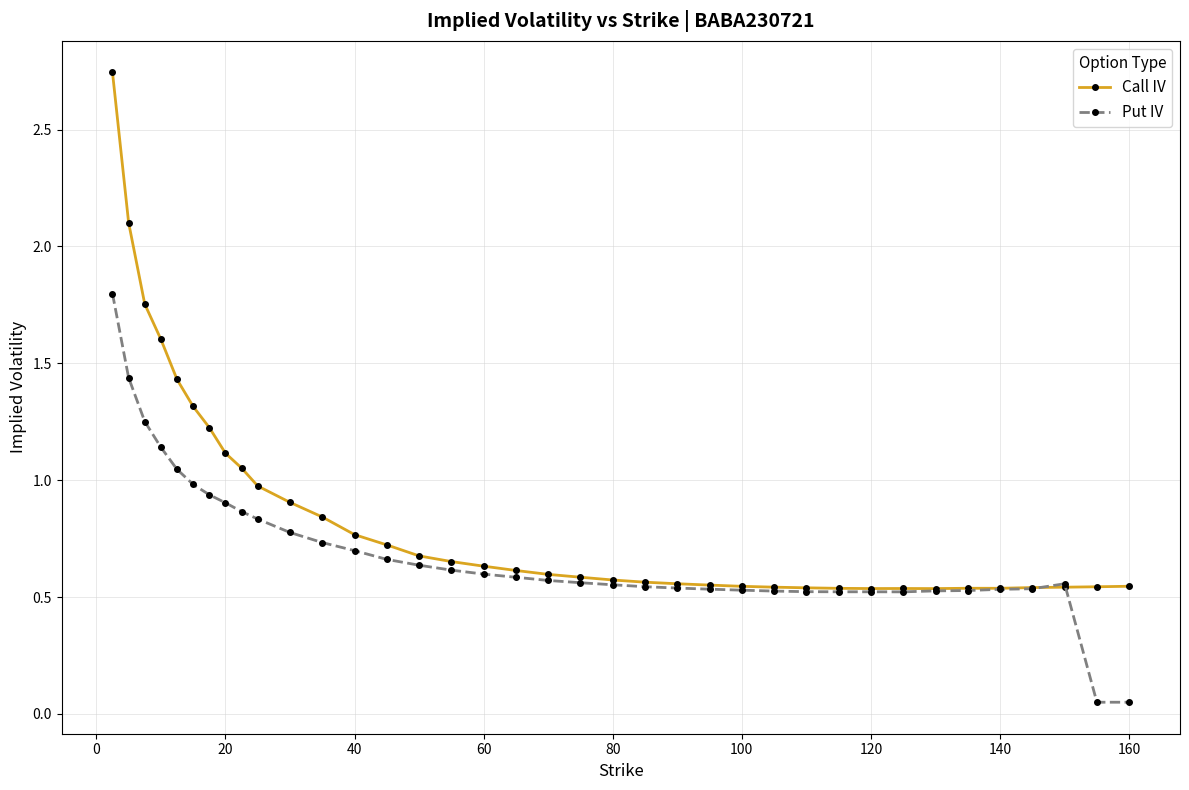

List the series in order of their peak value, highest first.

Call IV, Put IV